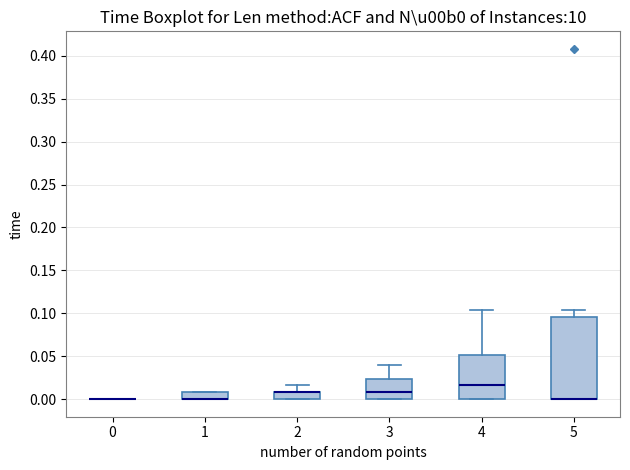

Reading left to right, read every box against the y-axis: the position of its median line, the range the box covers, and the ends of its whiskers. The values are not printed on the chart, so give them approximately, as read against the axis.

0: box collapsed to a line at 0.000, whiskers 0.000 to 0.000
1: median 0.000 (drawn on the box's lower edge), box 0.000 to 0.010, whiskers 0.000 to 0.010
2: median 0.010 (drawn on the box's upper edge), box 0.000 to 0.010, whiskers 0.000 to 0.015
3: median 0.010, box 0.000 to 0.025, whiskers 0.000 to 0.040
4: median 0.015, box 0.000 to 0.050, whiskers 0.000 to 0.105
5: median 0.000 (drawn on the box's lower edge), box 0.000 to 0.095, whiskers 0.000 to 0.105